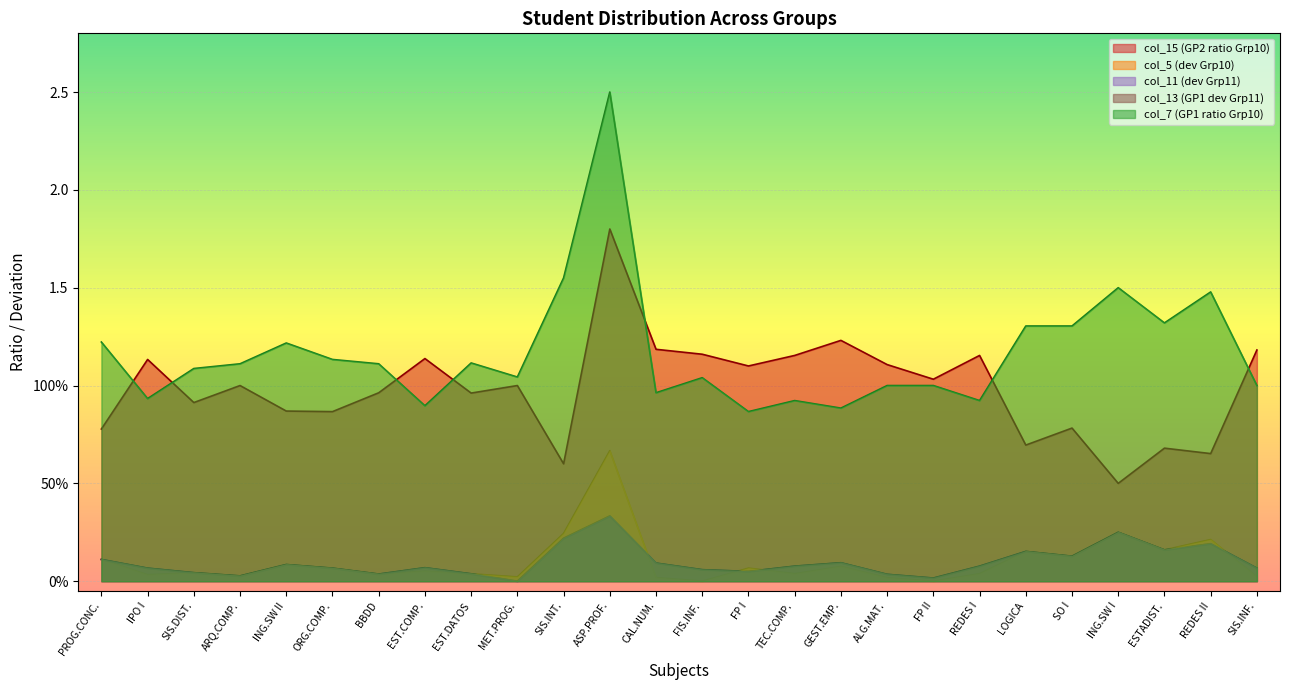

What is the approximate value of col_7 at ARQ.COMP.?

1.1